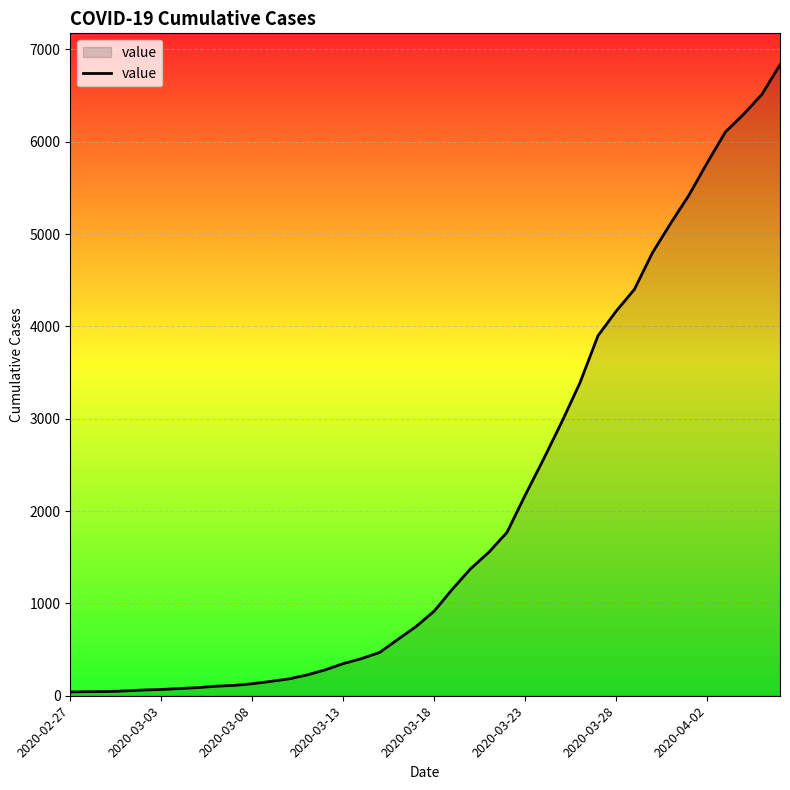

What is the difference between the maximum and minimum values?

6792